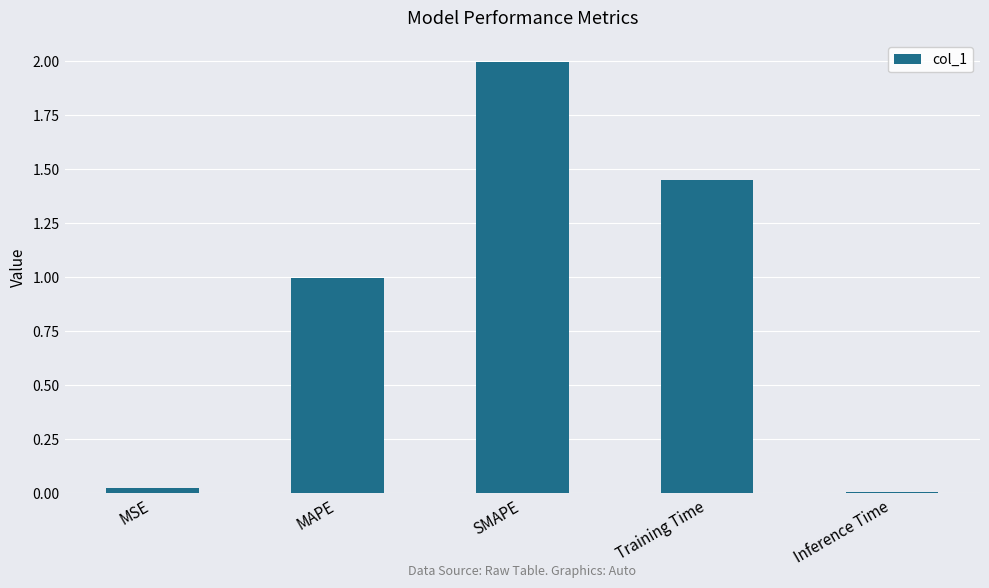

How many series are shown in this chart?

1